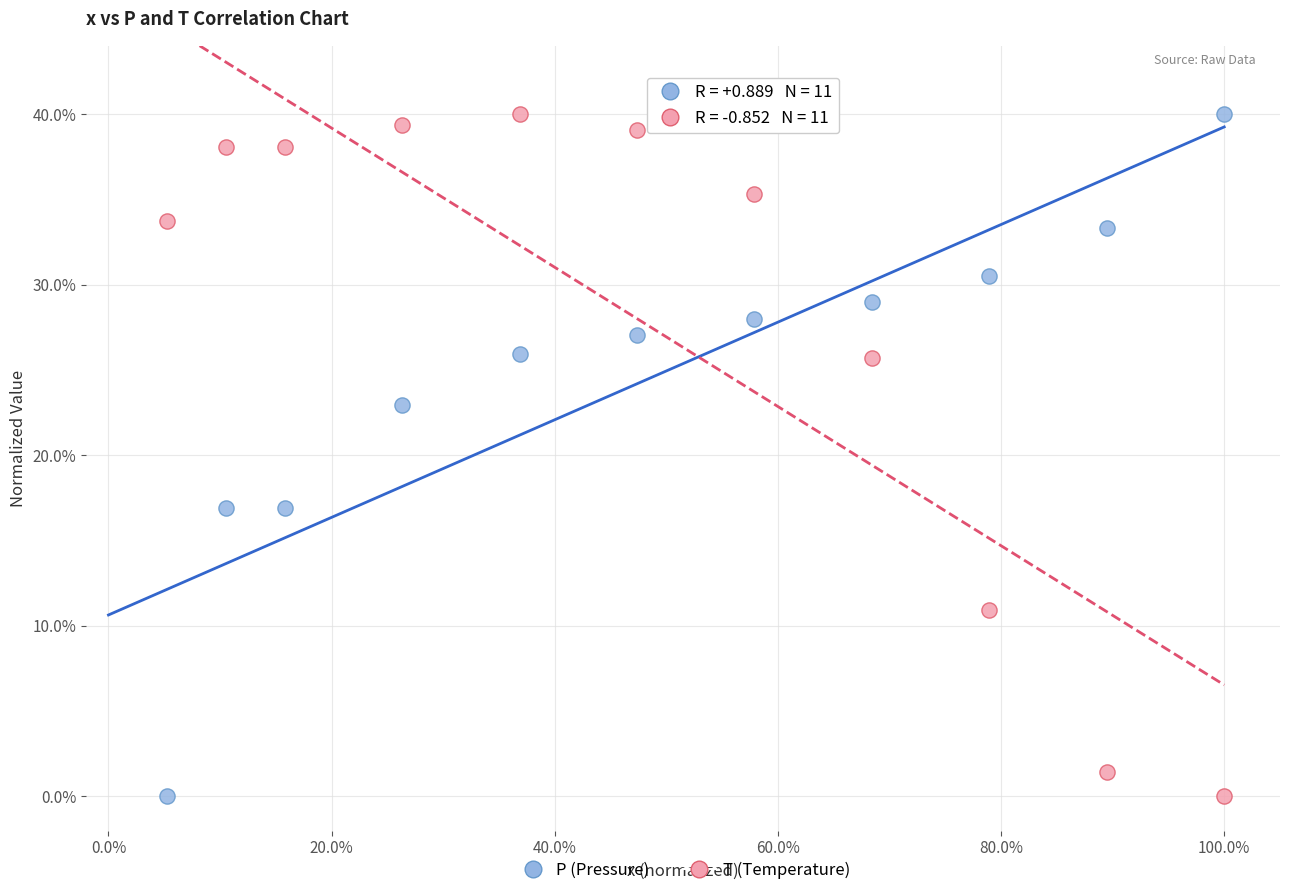

Across all data points, what is the range of X values (max minus min)?

94.7